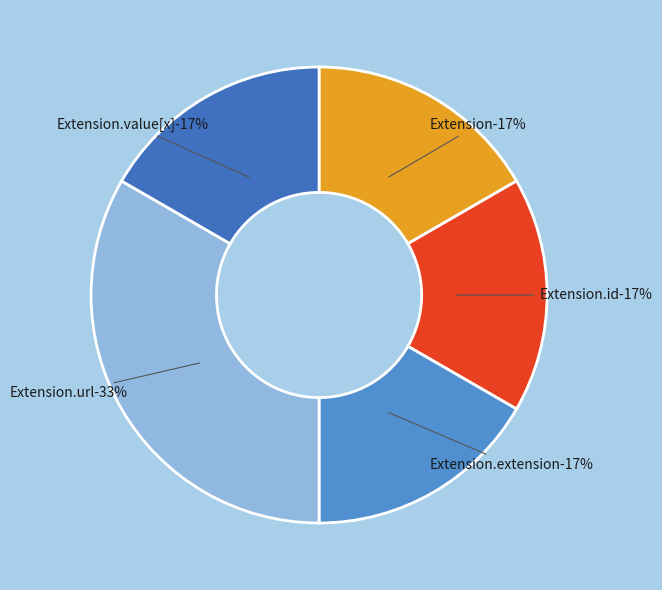

Between Extension and Extension.url, which is larger?

Extension.url